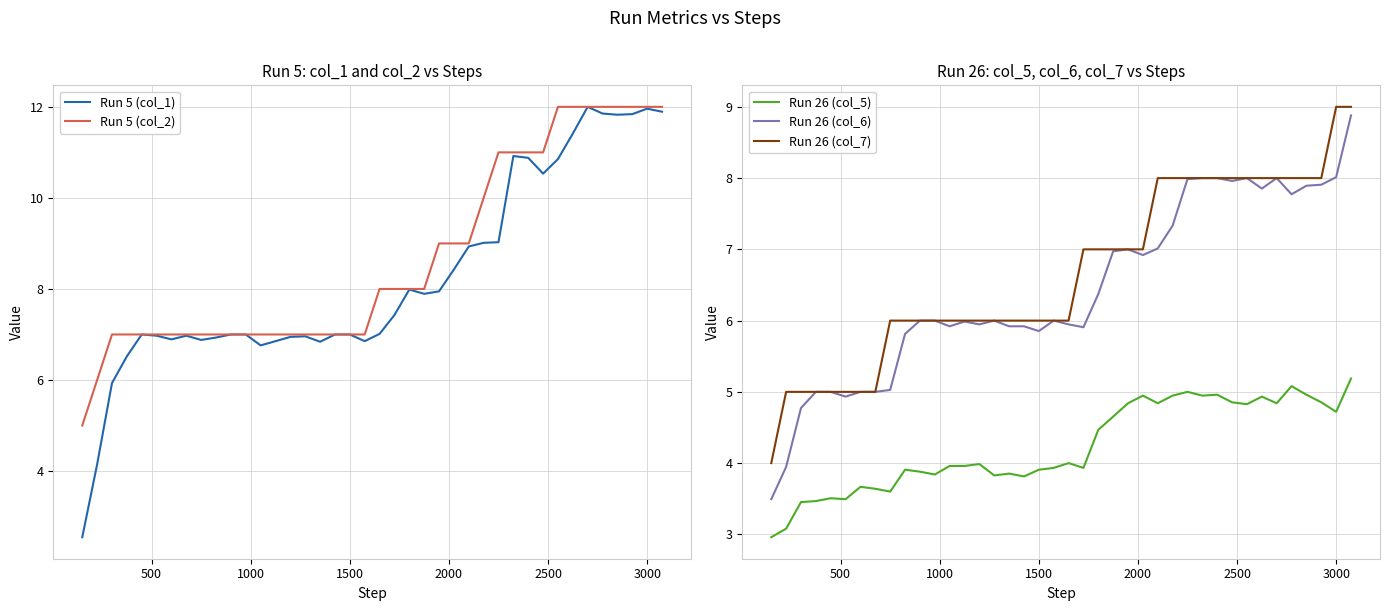

What are all the series names shown in the legend?

Run 5 (col_1), Run 5 (col_2), Run 26 (col_5), Run 26 (col_6), Run 26 (col_7)